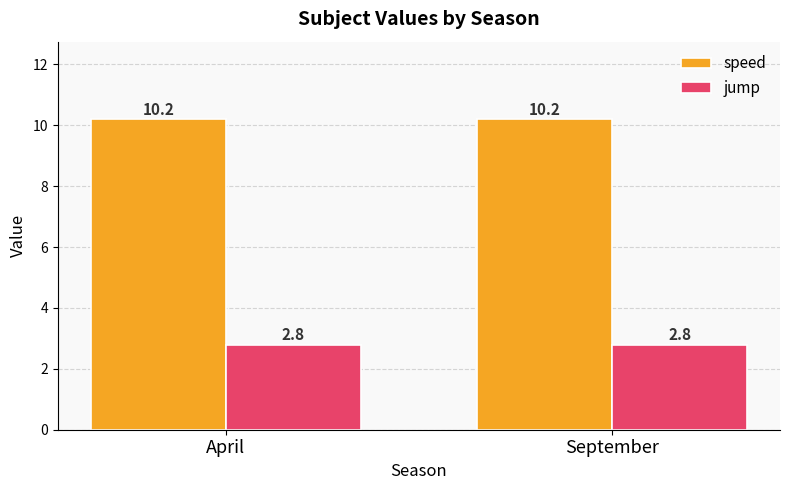

What is the maximum value shown in the chart?

10.2